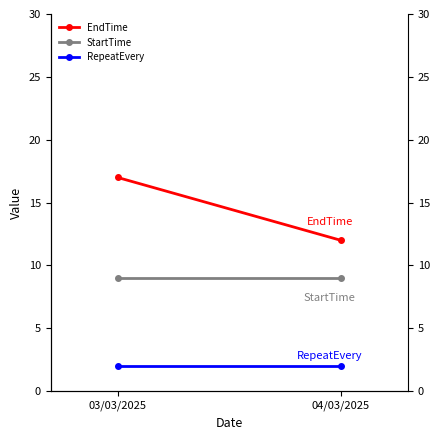

At which label is StartTime closest to 9?

03/03/2025